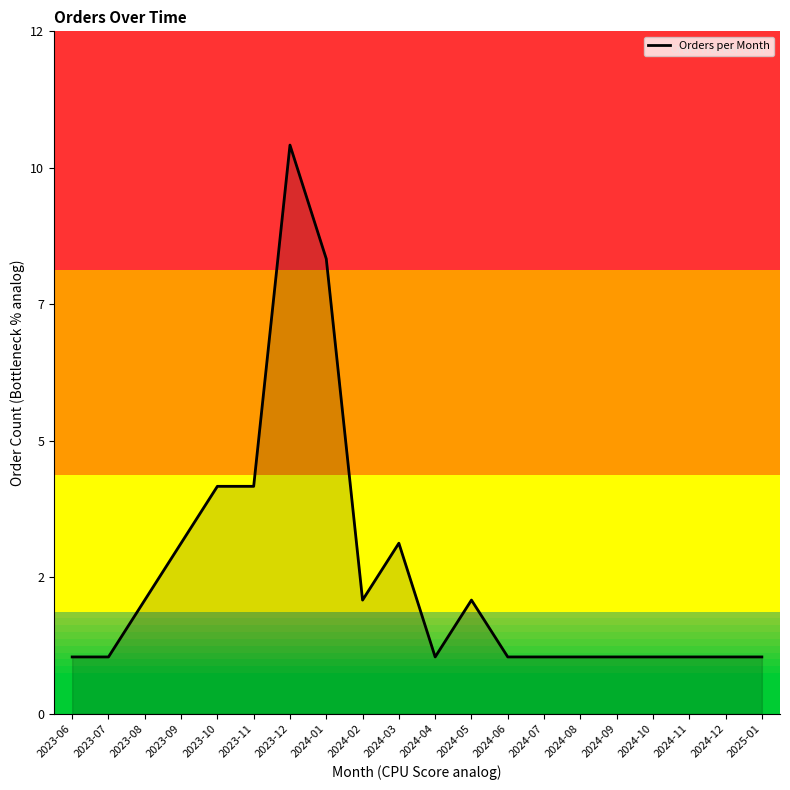

Does the chart display data point markers on the line(s)?

No